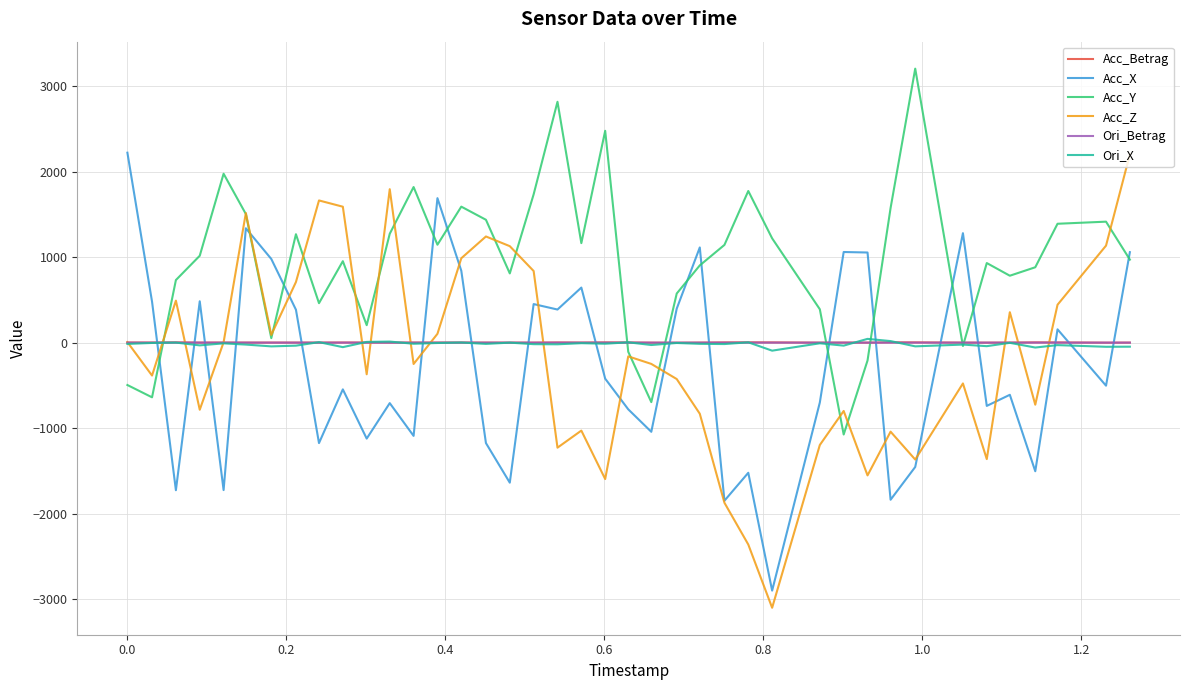

What is the average value of the Ori_X series?

-17.2